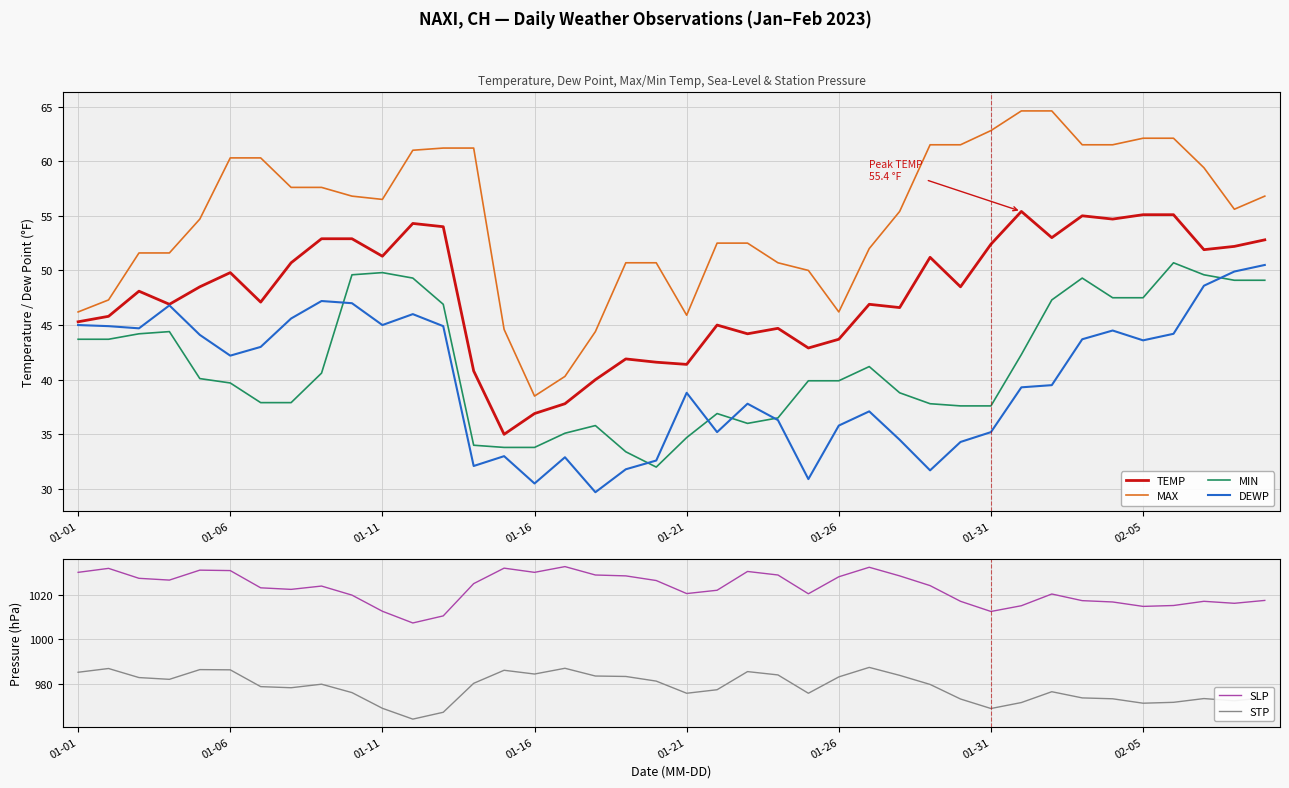

True or false: TEMP and DEWP intersect in this chart.

False